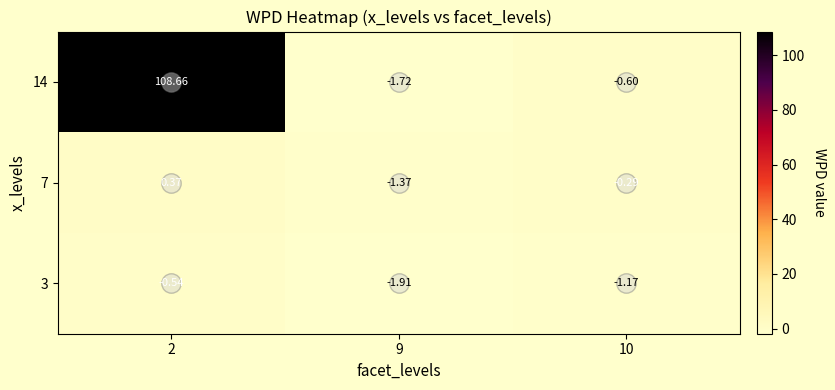

Is the value of 14 at 9 greater than the value of 3 at 10?

No